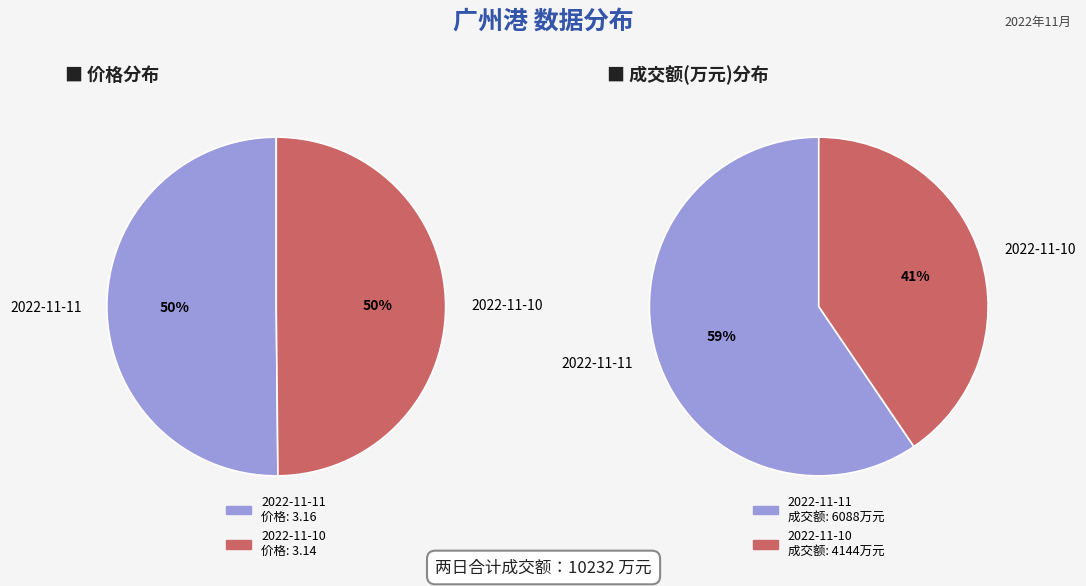

To the nearest percent, what is the average slice percentage?

50%